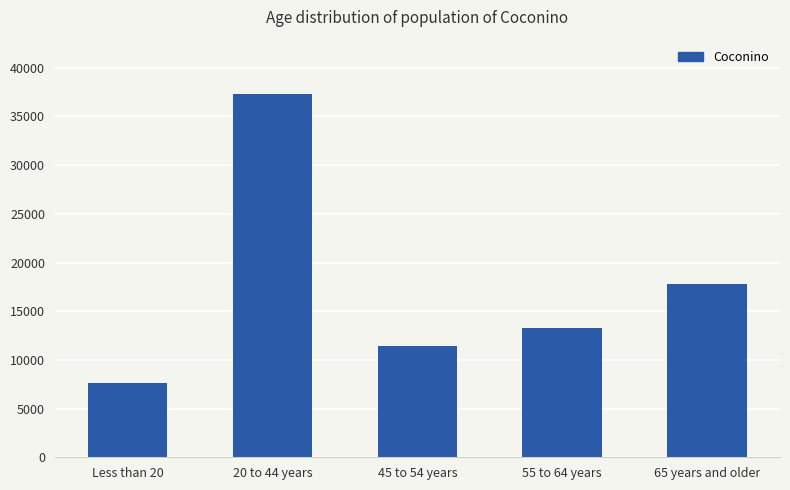

What is the label of the 2nd bar from the right?

55 to 64 years